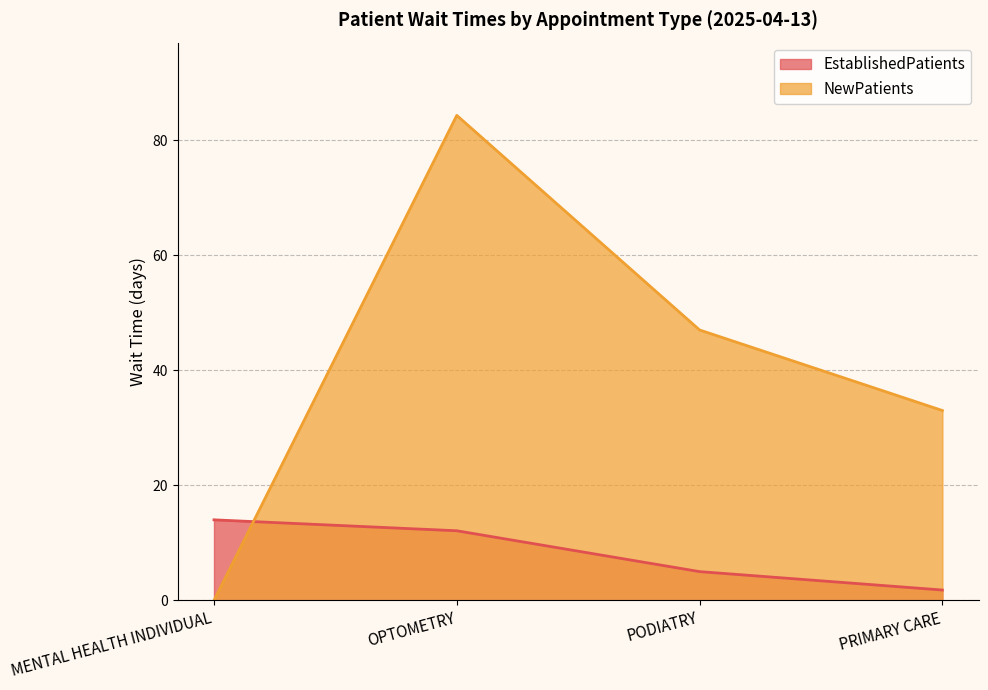

Reading right to left, extract all data points from this chart.

EstablishedPatients: PRIMARY CARE=1.8	PODIATRY=5.0	OPTOMETRY=12.1	MENTAL HEALTH INDIVIDUAL=14.0
NewPatients: PRIMARY CARE=33.0	PODIATRY=47.0	OPTOMETRY=84.3	MENTAL HEALTH INDIVIDUAL=0.0